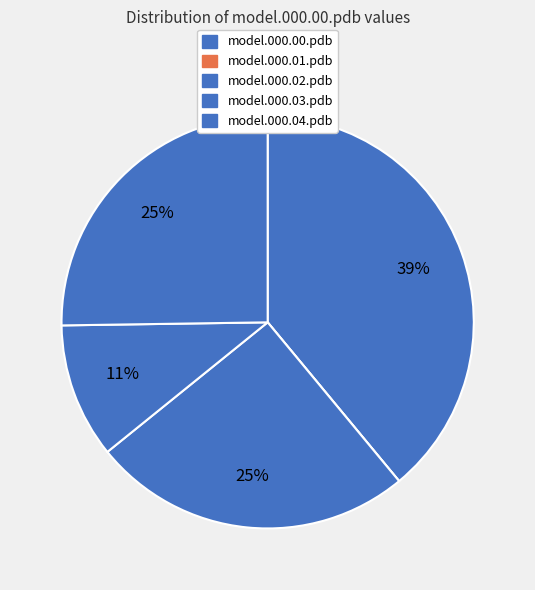

How many slices are in this pie chart?

5